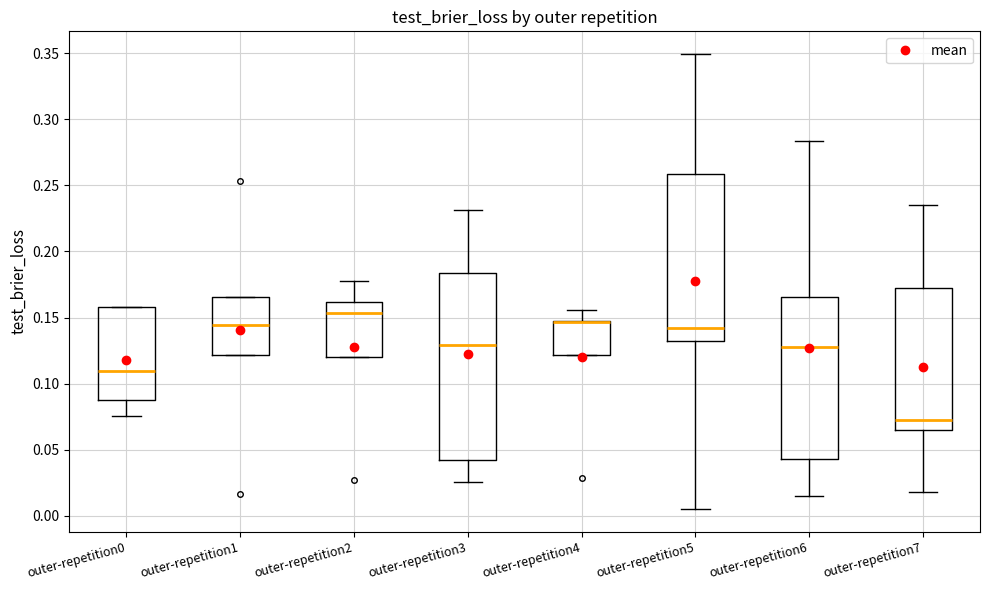

Where is the upper edge of the box for outer-repetition4 on the y-axis? The values are not printed on the chart, so give them approximately, as read against the axis.

0.145